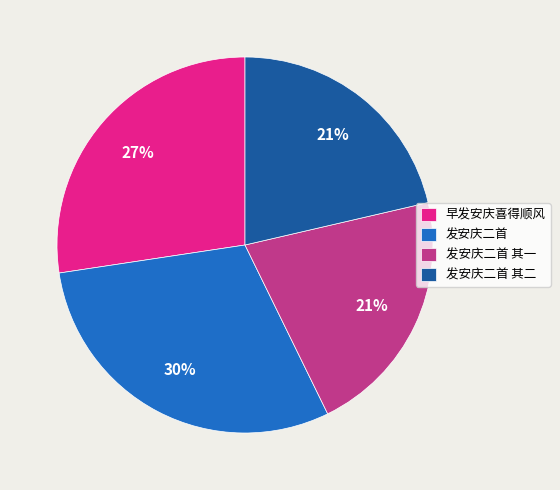

To the nearest percent, what percentage of the pie is 早发安庆喜得顺风?

27%